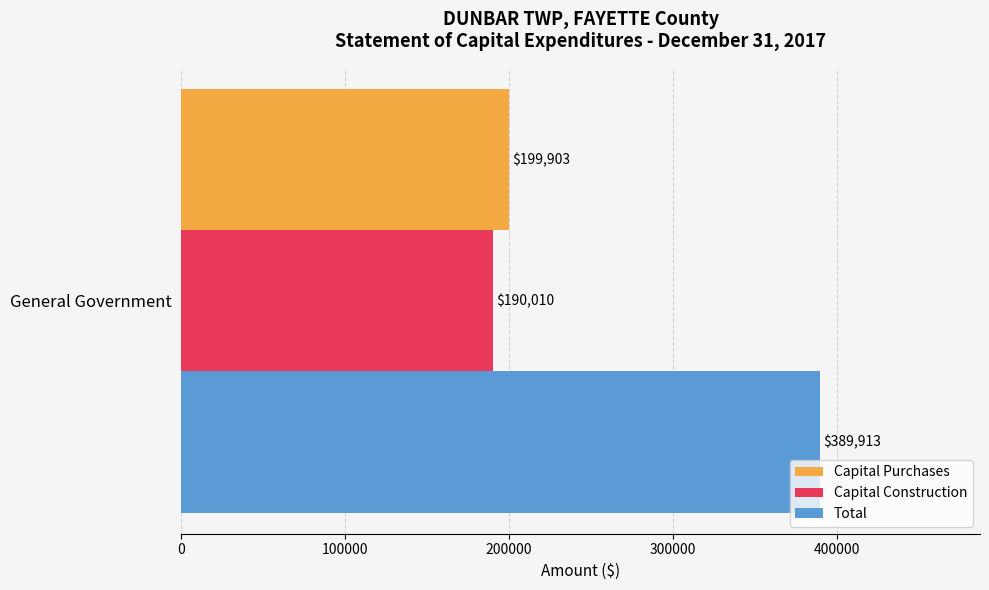

The value of Total at General Government is 389913. True or false?

True